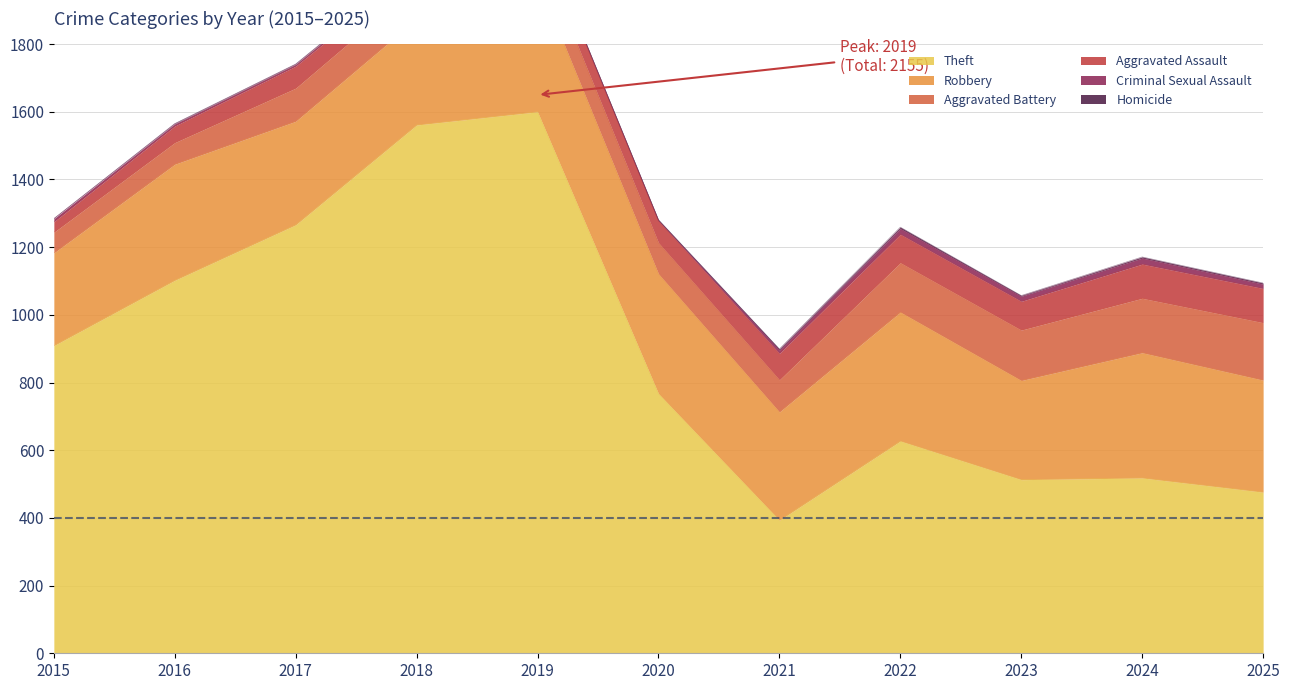

Is it true that Aggravated Battery equals 100 at 2018?

True